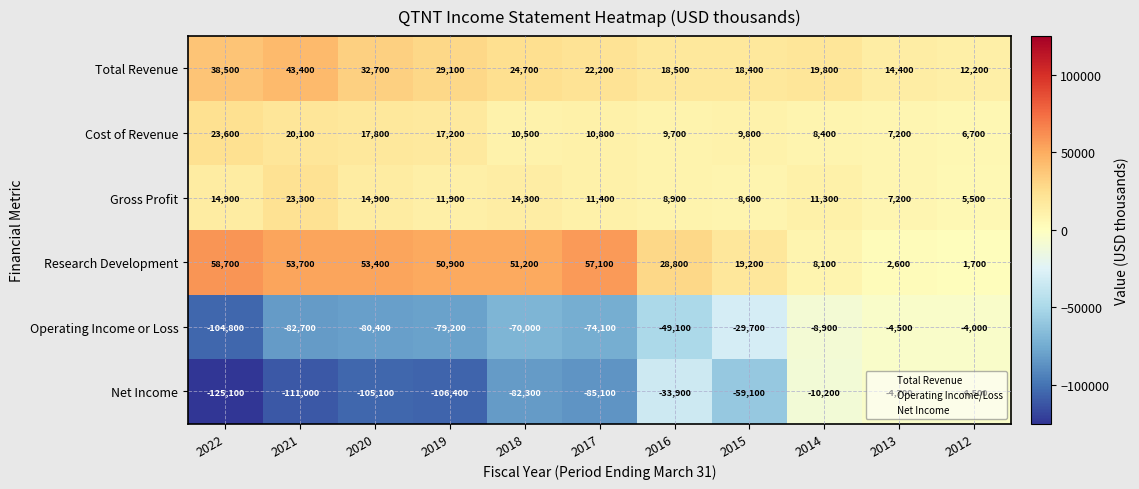

What is the difference between the second highest and minimum values in the Gross Profit series?

9400